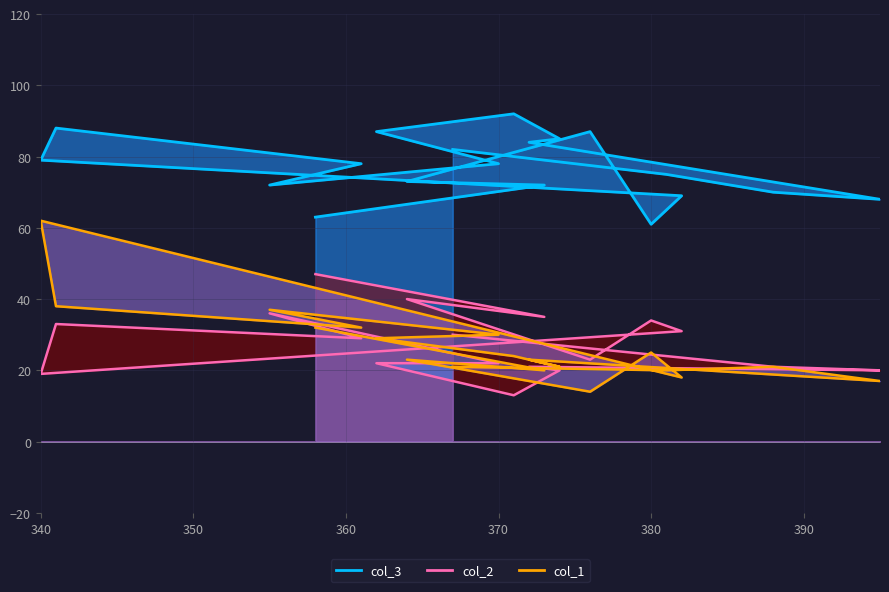

Reading left to right, transcribe all the data shown in this chart.

col_2: 47	35	40	23	34	31	19	33	29	36	22	22	13	20	21	20	21	24	30
col_3: 63	72	73	87	61	69	79	88	78	72	78	87	92	85	84	68	70	75	82
col_1: 32	20	23	14	25	18	62	38	32	37	30	29	24	21	23	17	21	20	21